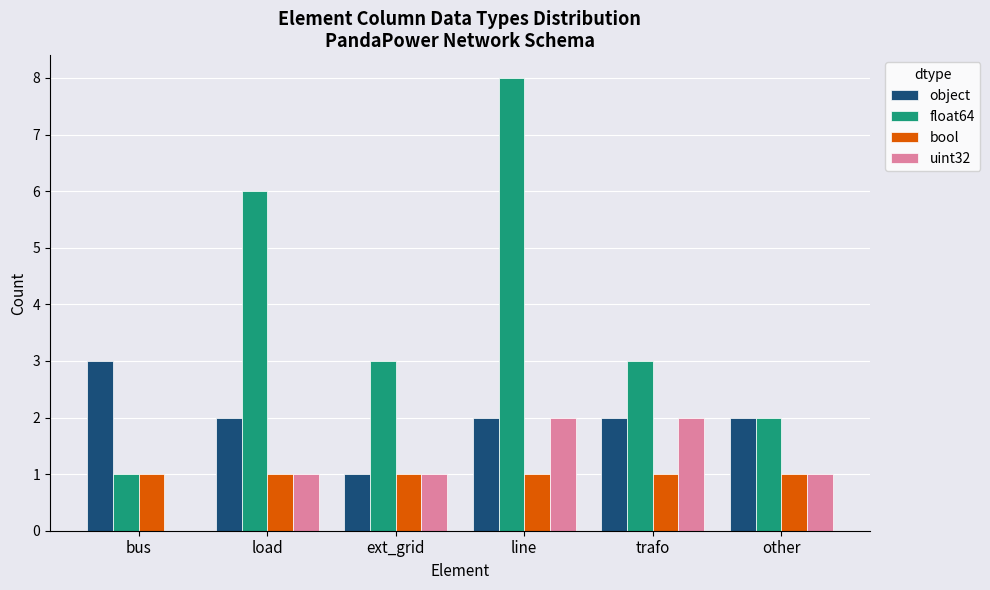

What is the average value of the object series?

2